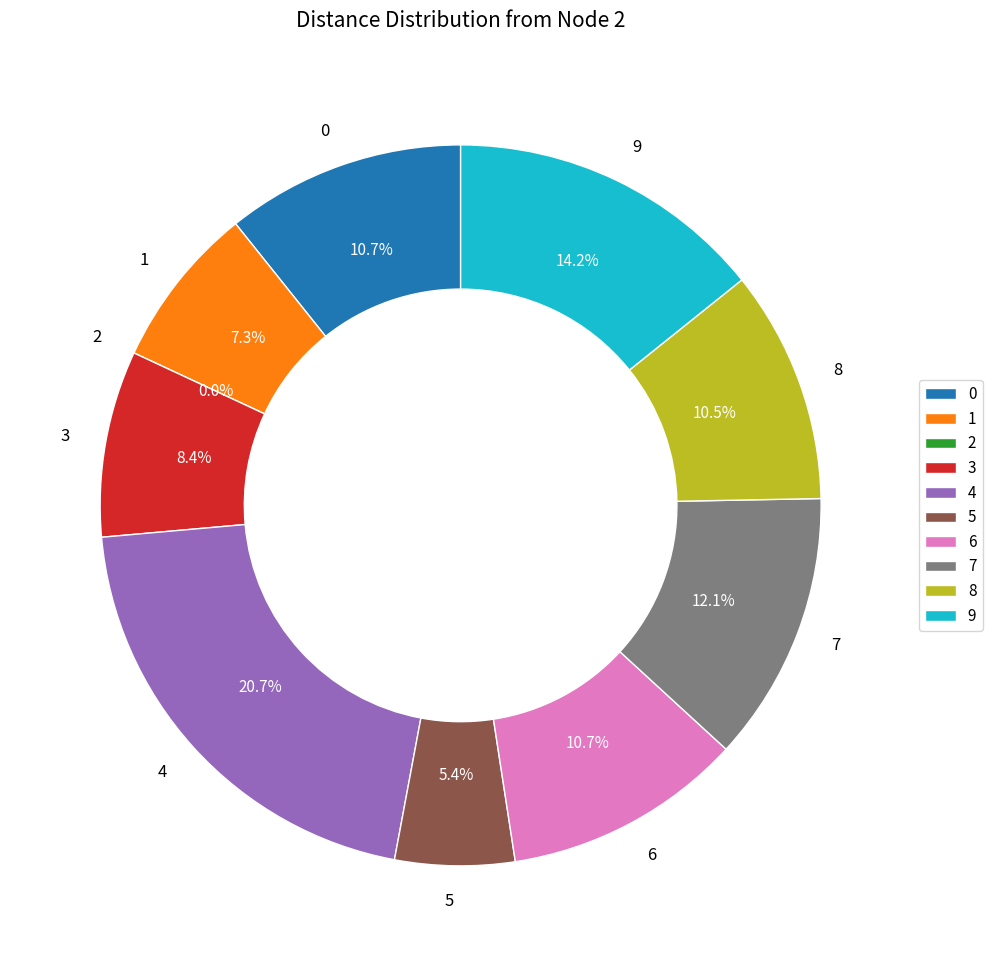

To the nearest percent, what percentage of the pie is 5?

5%